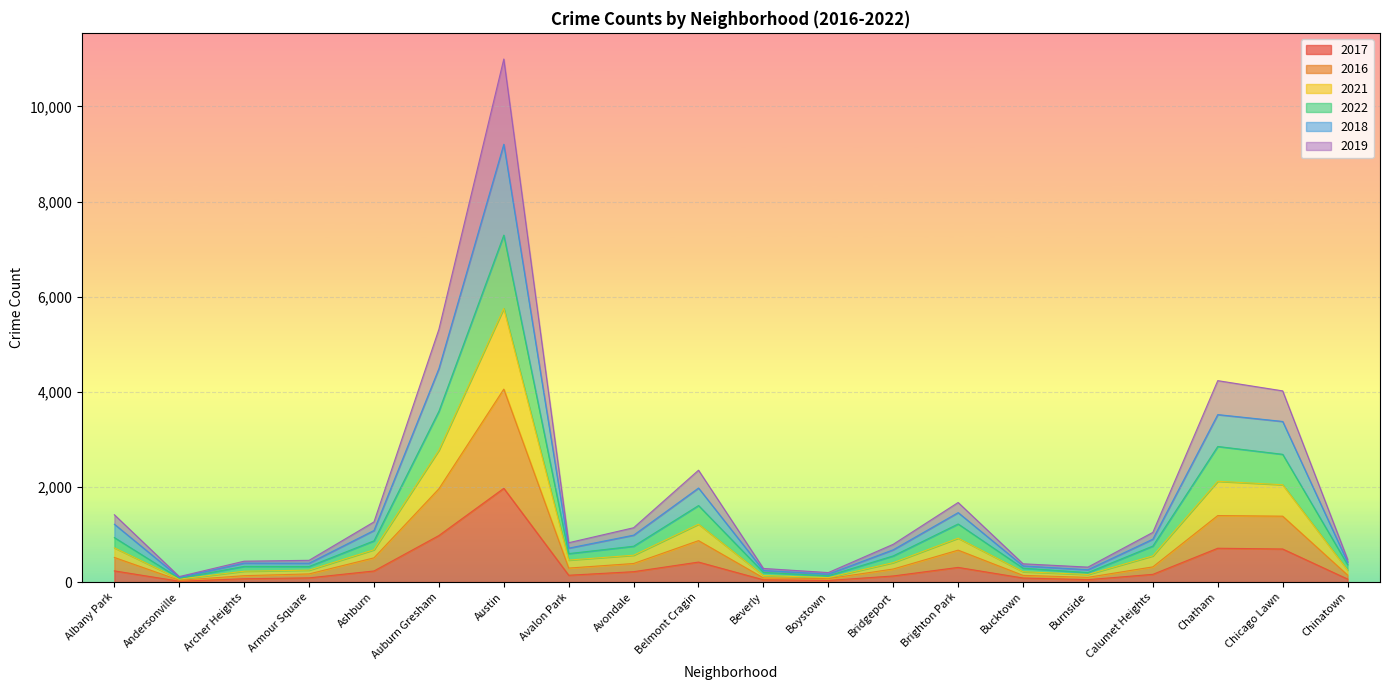

At which category is the sum across all series the highest?

Austin